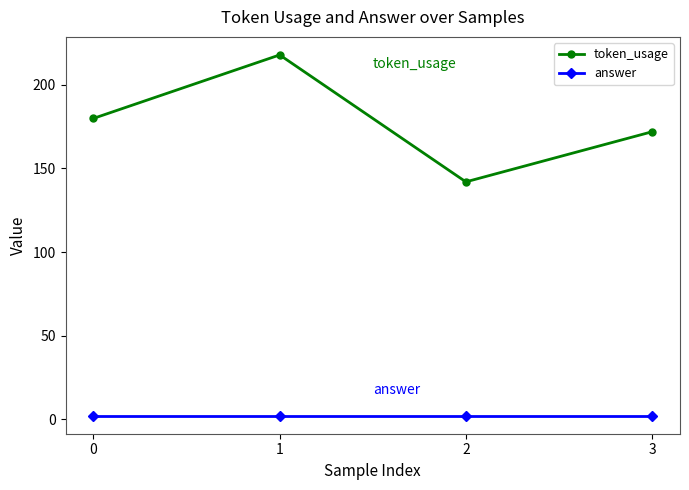

True or false: token_usage and answer intersect in this chart.

False